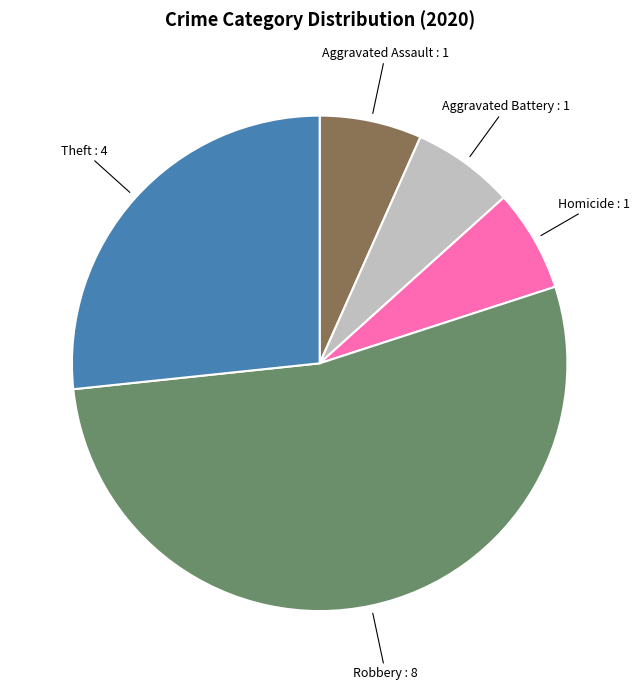

Is there a majority slice in this chart?

Yes